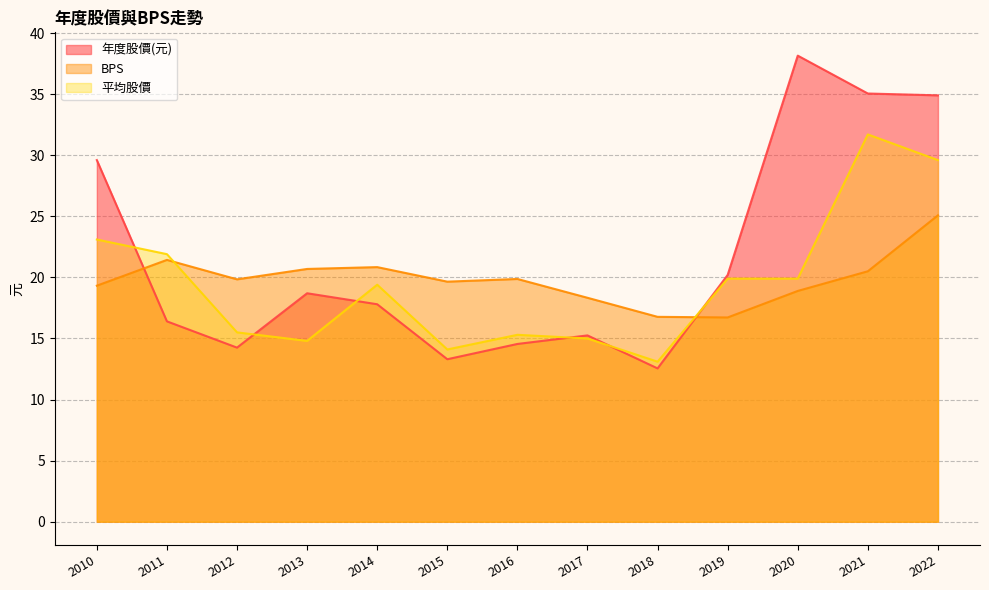

What is the difference between the 年度股價(元) values at 2019 and 2016?

5.6